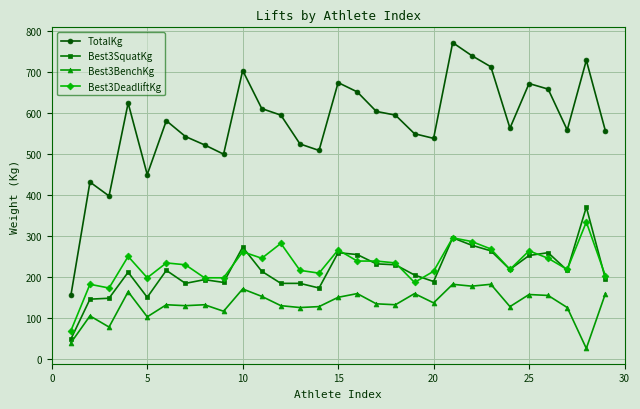

What is the minimum value for Best3SquatKg?

47.6